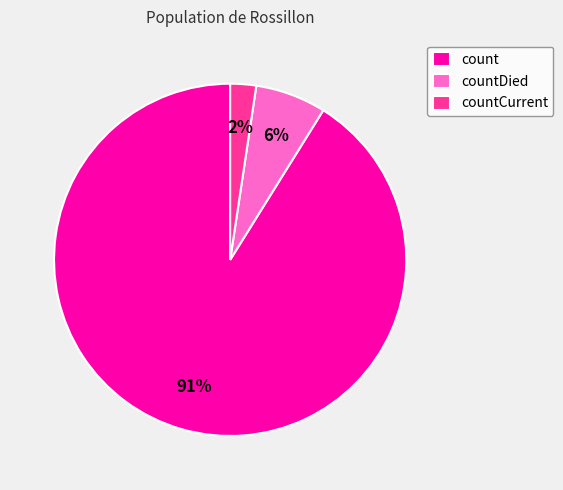

Which slice represents more than half of the pie?

count